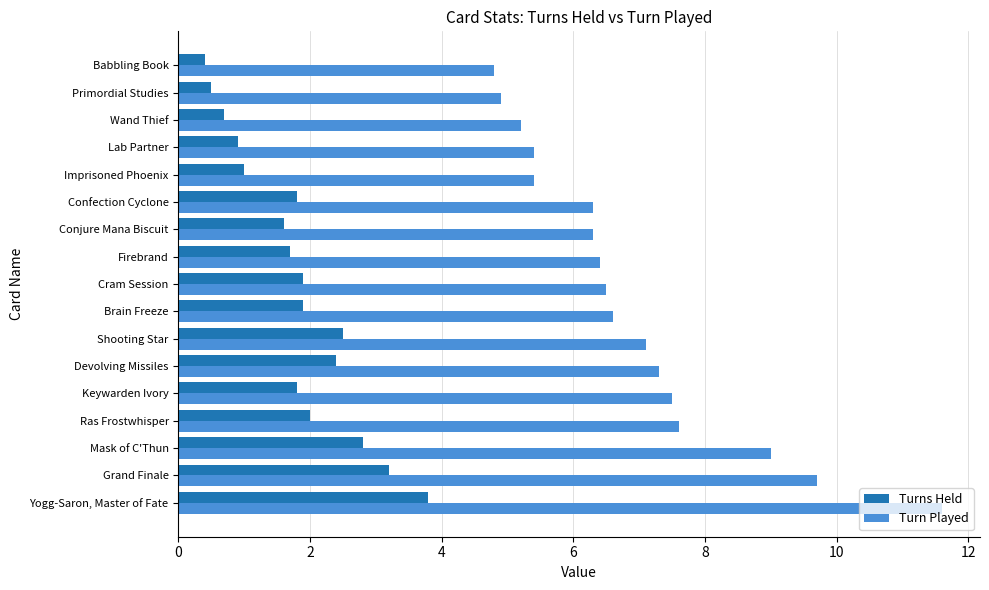

Which series has the largest range (max minus min)?

Turn Played